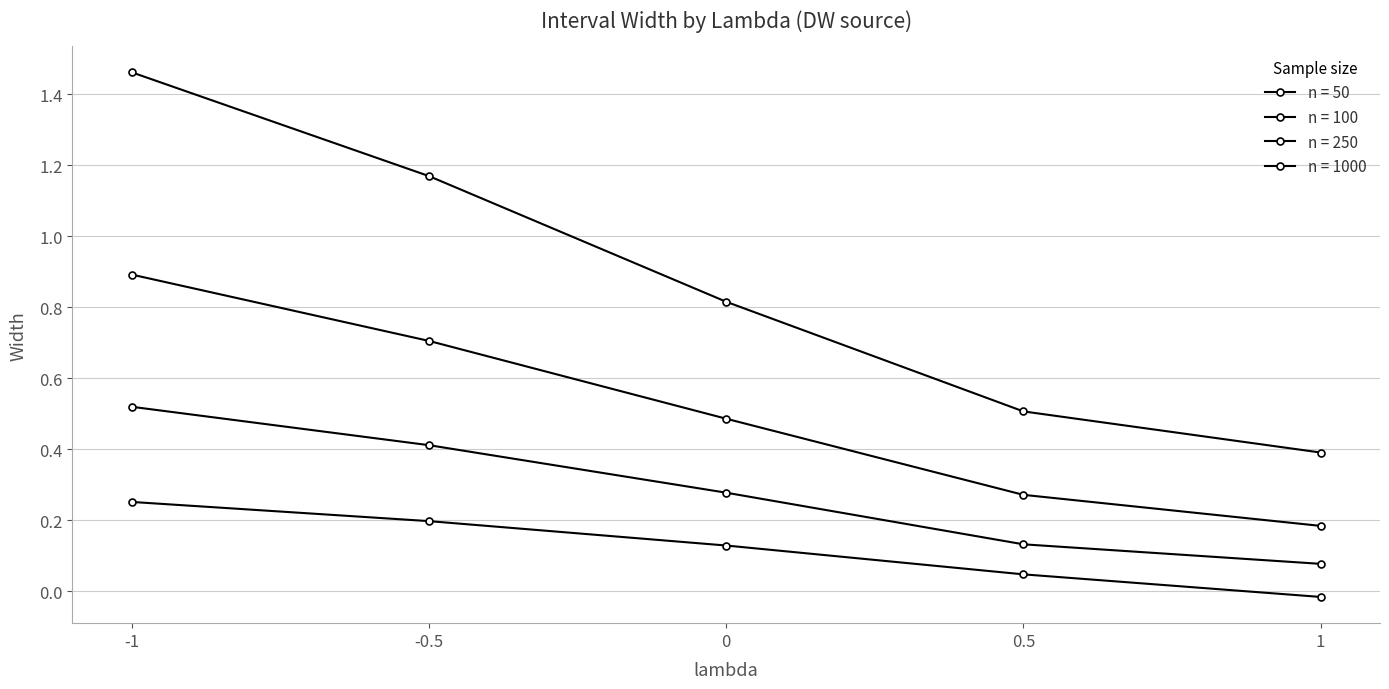

Is this an area chart (filled region under the line)?

No